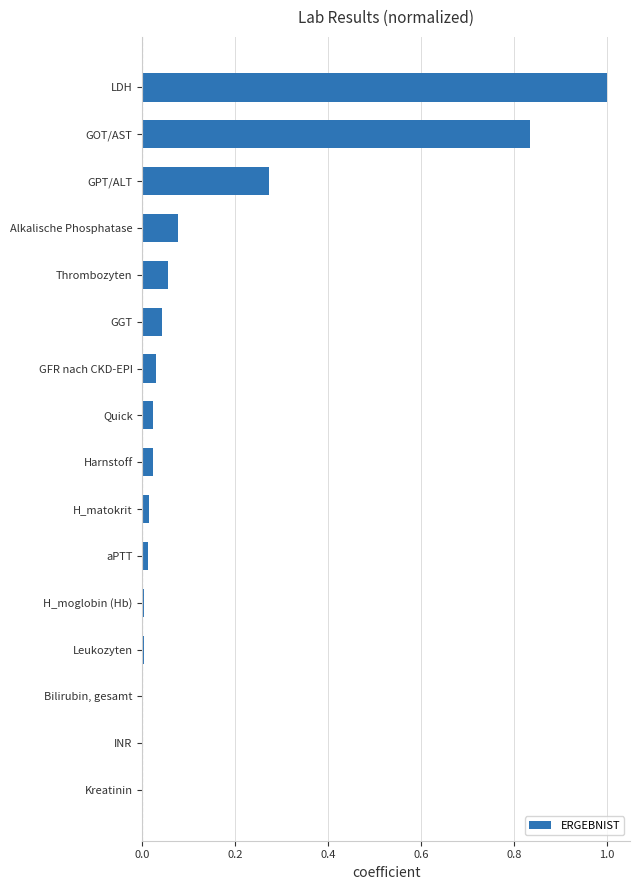

Is it true that the value at GGT is 0.0?

True